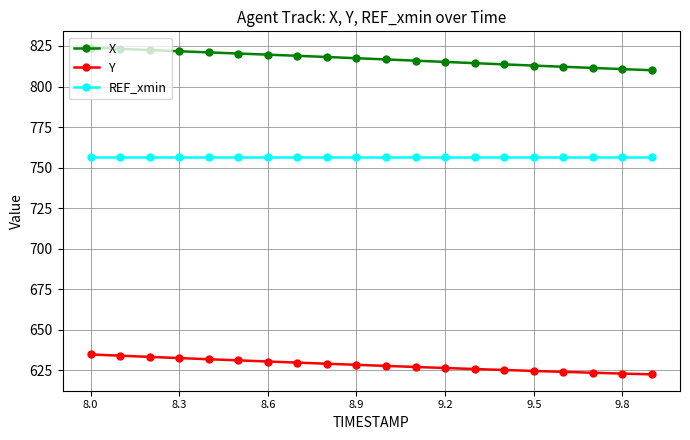

What are all the series names shown in the legend?

X, Y, REF_xmin